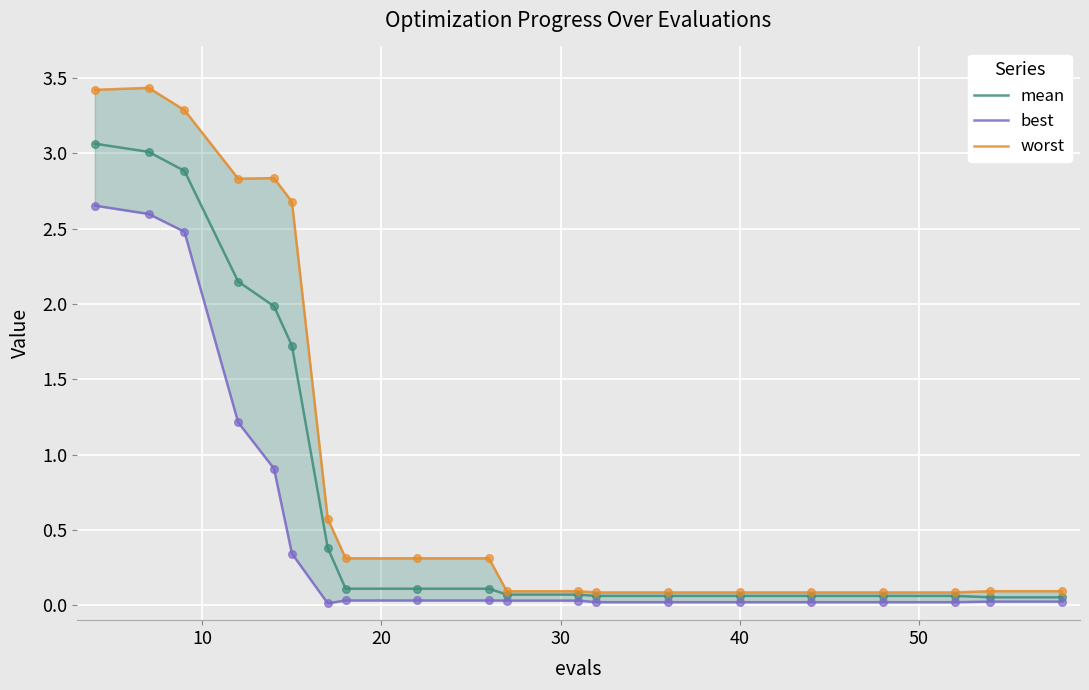

At how many categories does at least one series exceed 1?

6